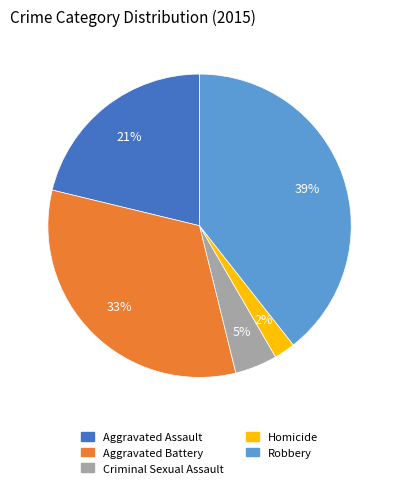

How many slices are in this pie chart?

5